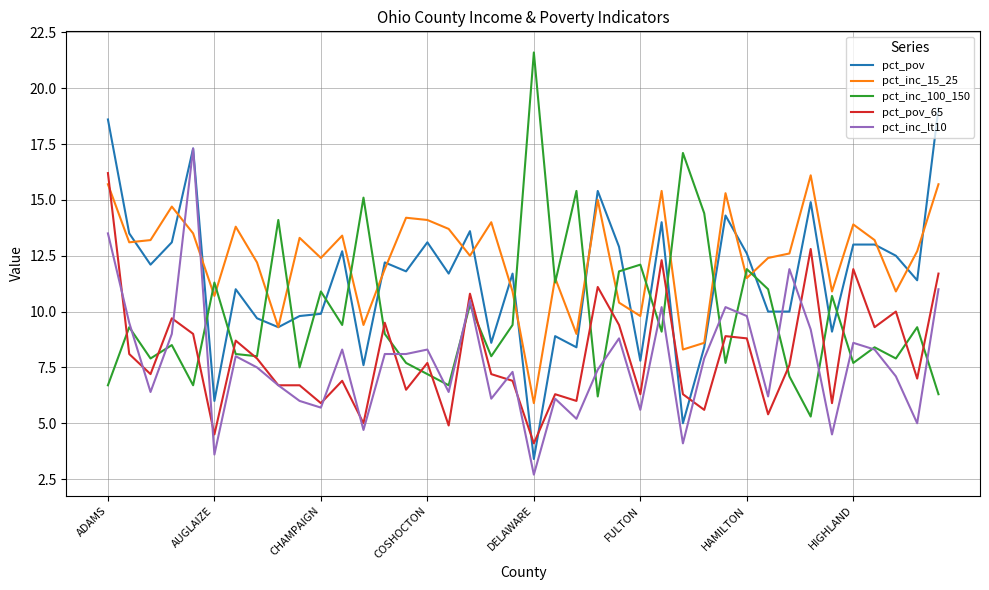

Which series has the largest total across all categories?

pct_inc_15_25